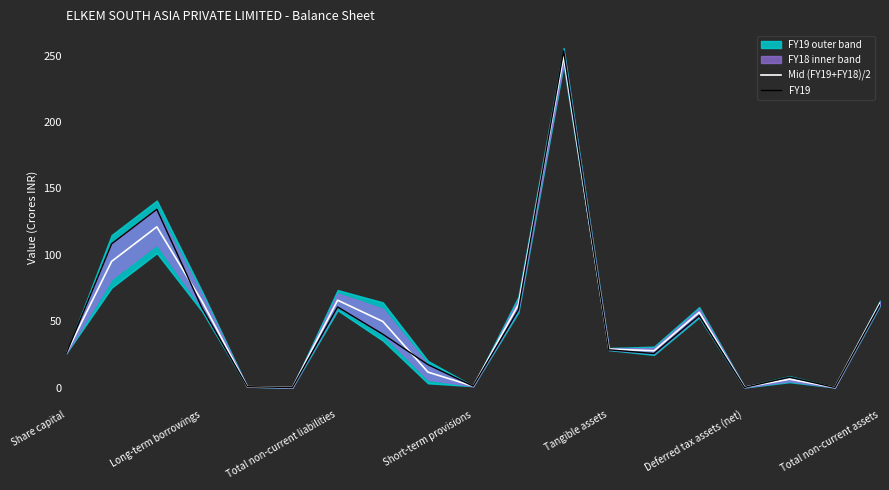

Is the value of FY19 at 15 greater than the value of Mid (FY19+FY18)/2 at 14?

No